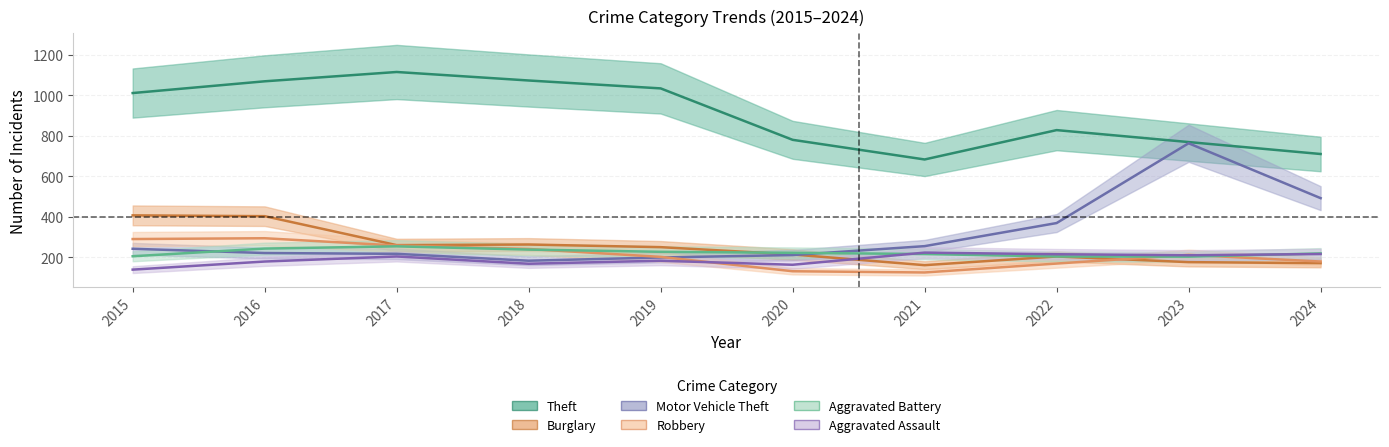

Reading left to right, extract all data points from this chart.

Theft: 2015=1012	2016=1070	2017=1116	2018=1074	2019=1035	2020=781	2021=684	2022=829	2023=770	2024=711
Burglary: 2015=408	2016=404	2017=261	2018=264	2019=251	2020=215	2021=162	2022=205	2023=177	2024=172
Motor Vehicle Theft: 2015=243	2016=222	2017=218	2018=184	2019=200	2020=212	2021=256	2022=370	2023=764	2024=493
Robbery: 2015=291	2016=295	2017=259	2018=242	2019=203	2020=132	2021=126	2022=170	2023=213	2024=180
Aggravated Battery: 2015=206	2016=244	2017=255	2018=239	2019=228	2020=223	2021=217	2022=205	2023=204	2024=220
Aggravated Assault: 2015=140	2016=180	2017=205	2018=169	2019=184	2020=164	2021=224	2022=216	2023=211	2024=217